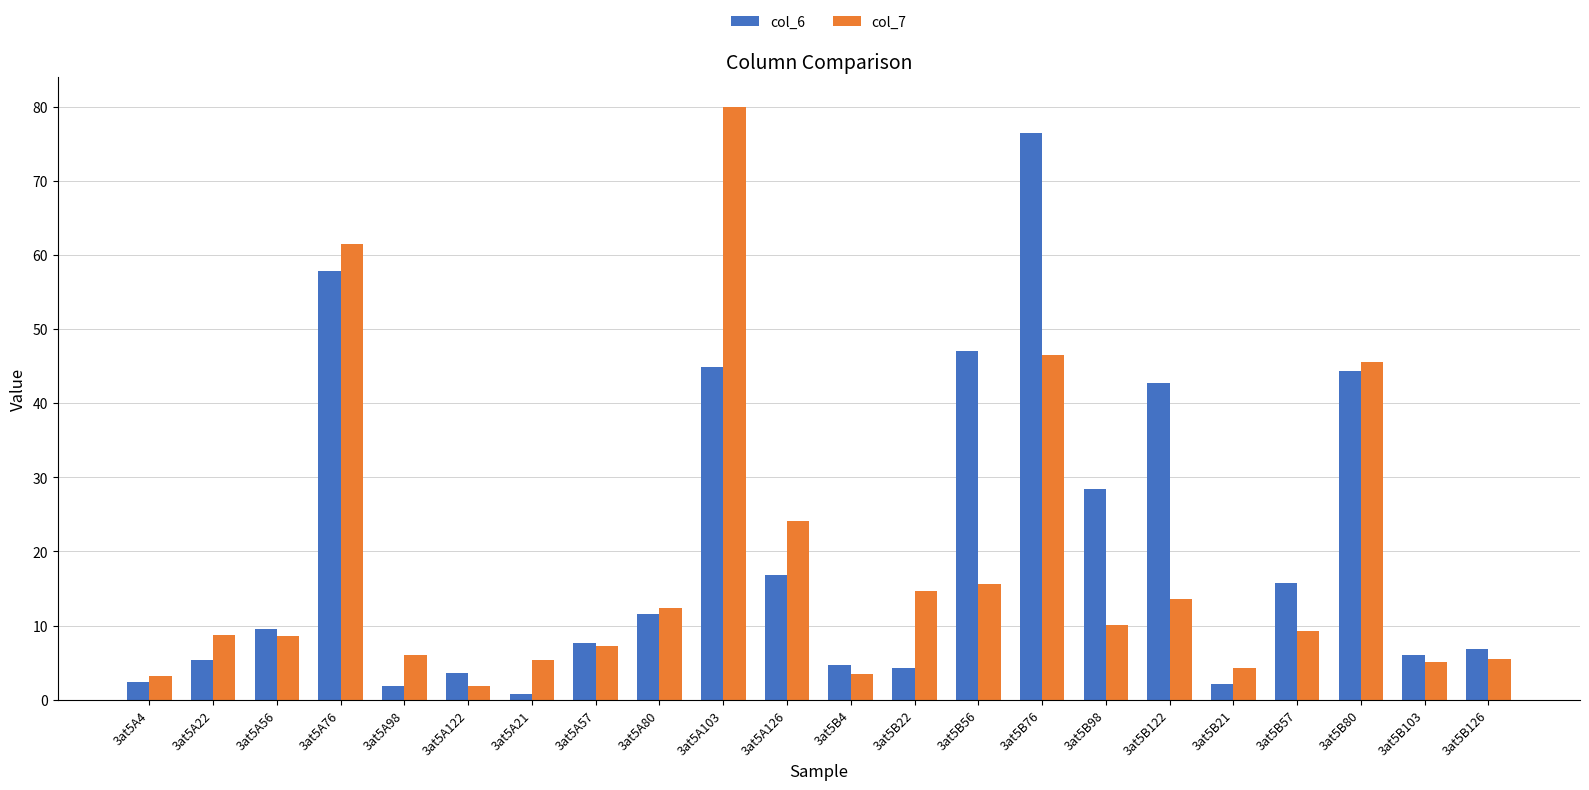

The col_7 series shows 5.1 at 3at5B103. True or false?

True